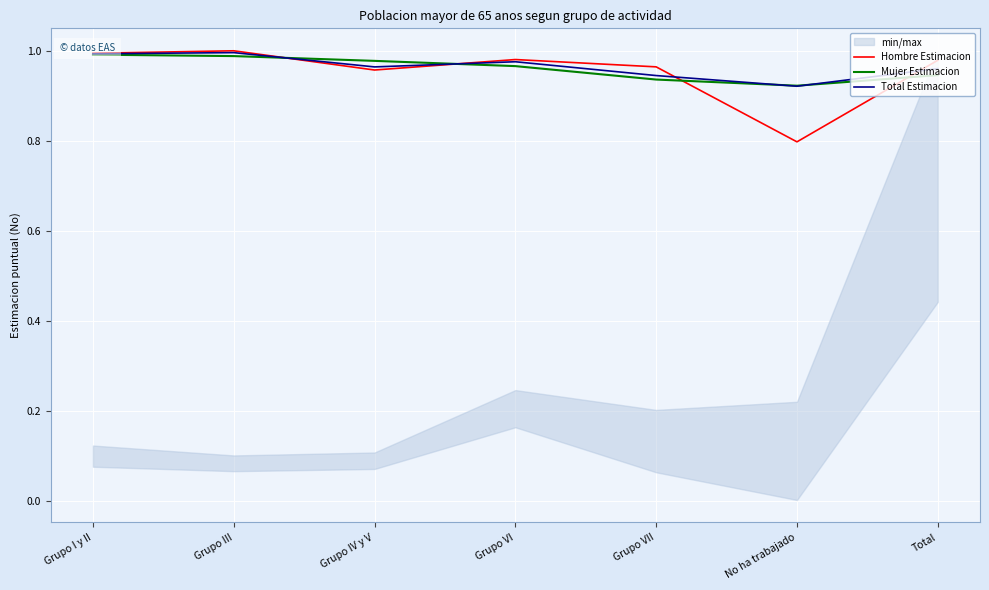

At which label does Hombre Estimacion reach its peak?

Grupo III